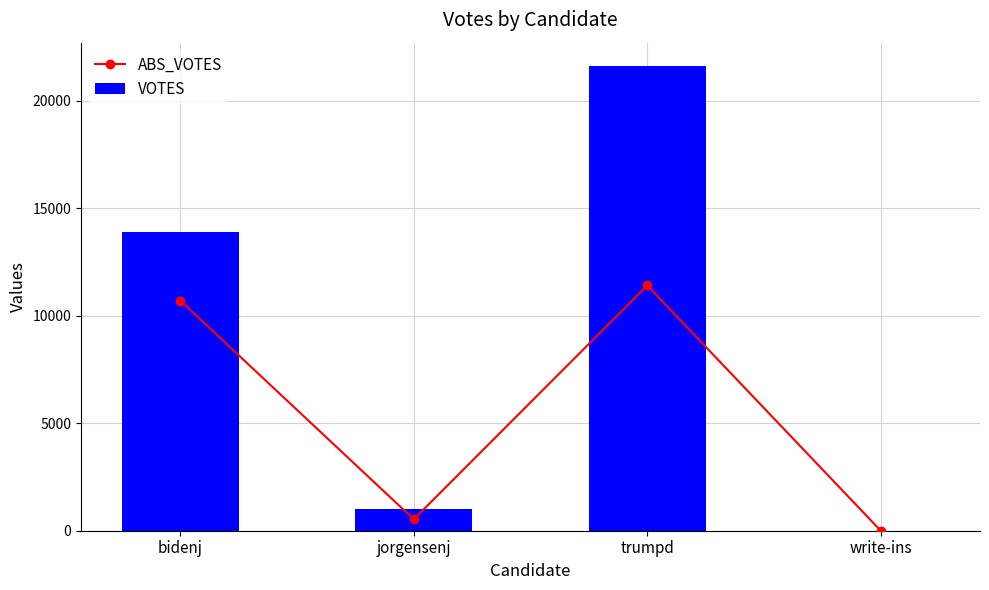

What is the total value across all series at jorgensenj?

1526